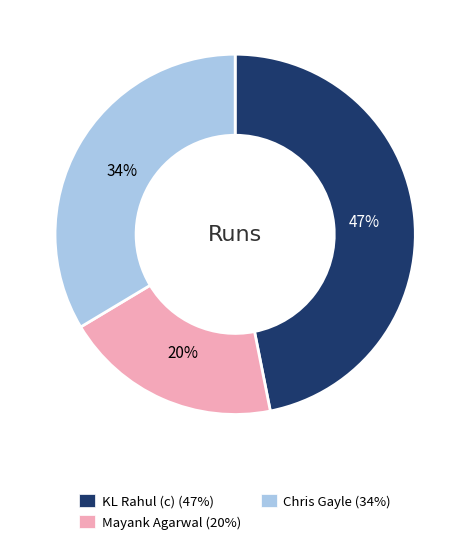

Is Mayank Agarwal the majority of the pie?

No